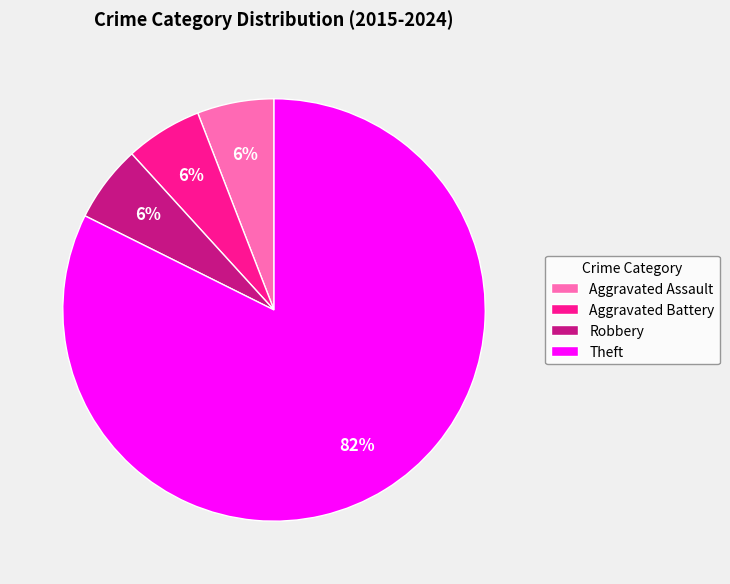

Combined, do Theft and Aggravated Assault account for over 50%?

Yes